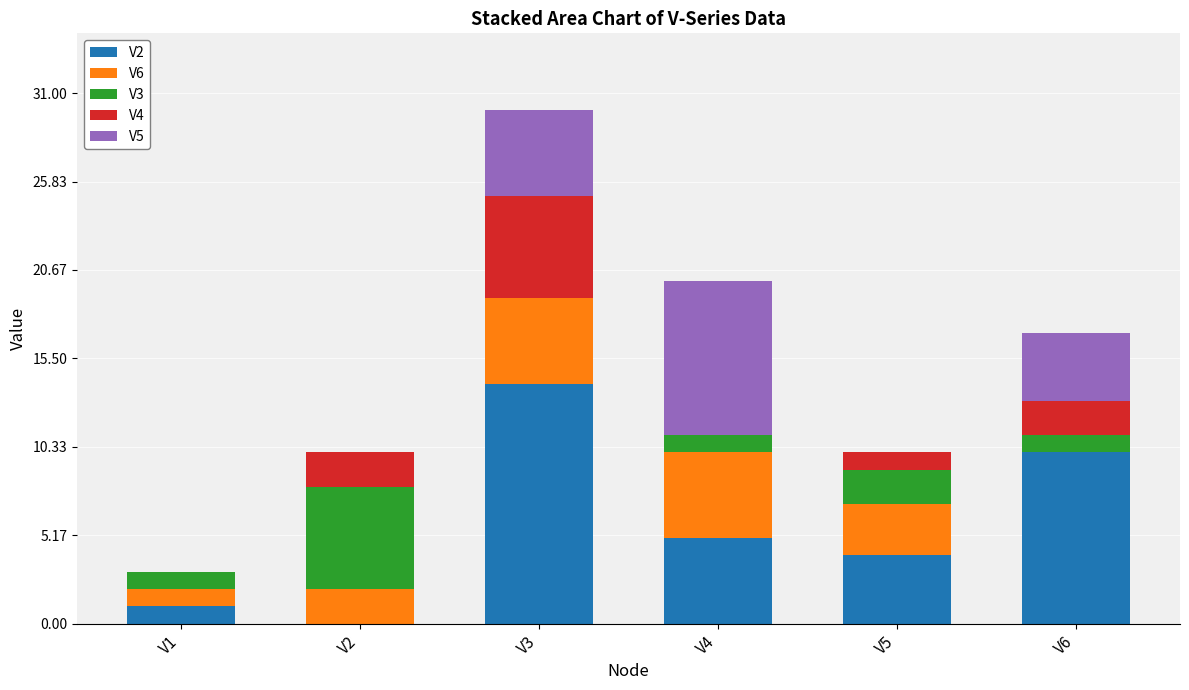

At which category is the sum across all series the highest?

V3